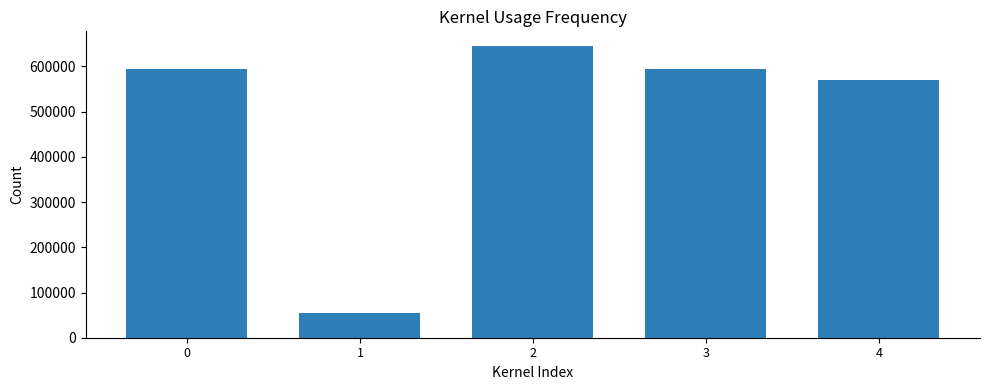

How many data points are less than 594314?

2